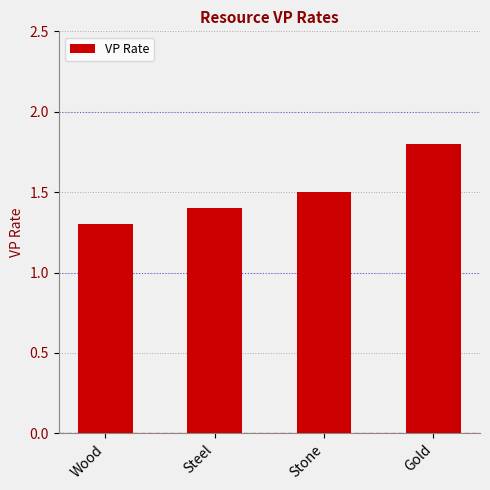

Rank the categories by value from highest to lowest.

Gold, Stone, Steel, Wood